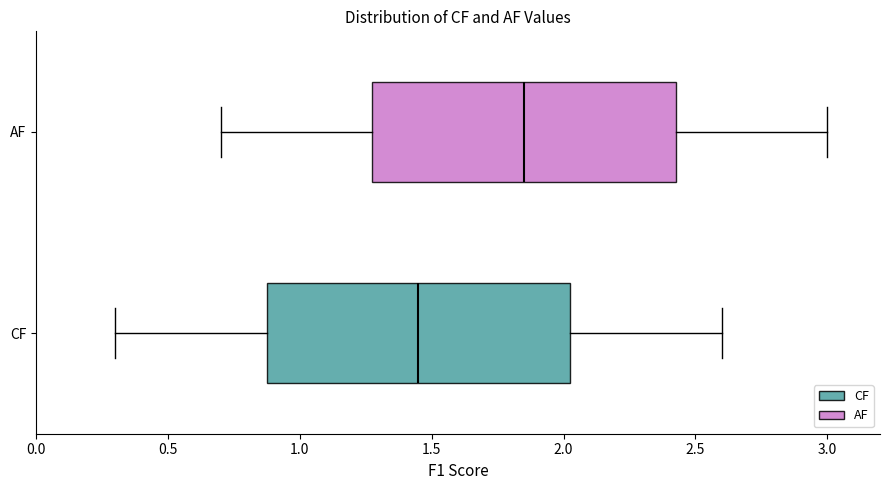

Where does the left whisker of the box for CF end on the x-axis? The values are not printed on the chart, so give them approximately, as read against the axis.

0.30